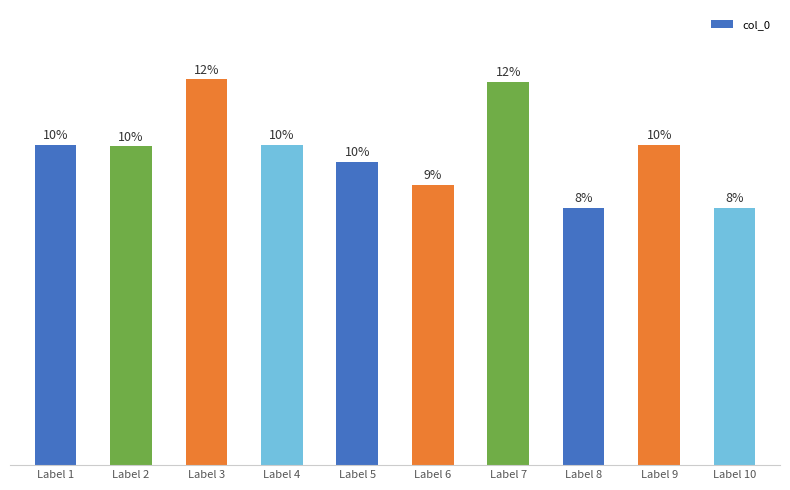

Which has a higher value, Label 3 or Label 7?

Label 3